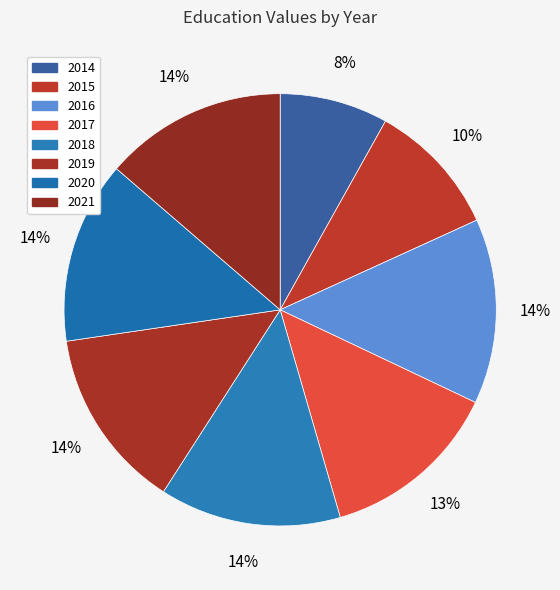

How many slices are in this pie chart?

8